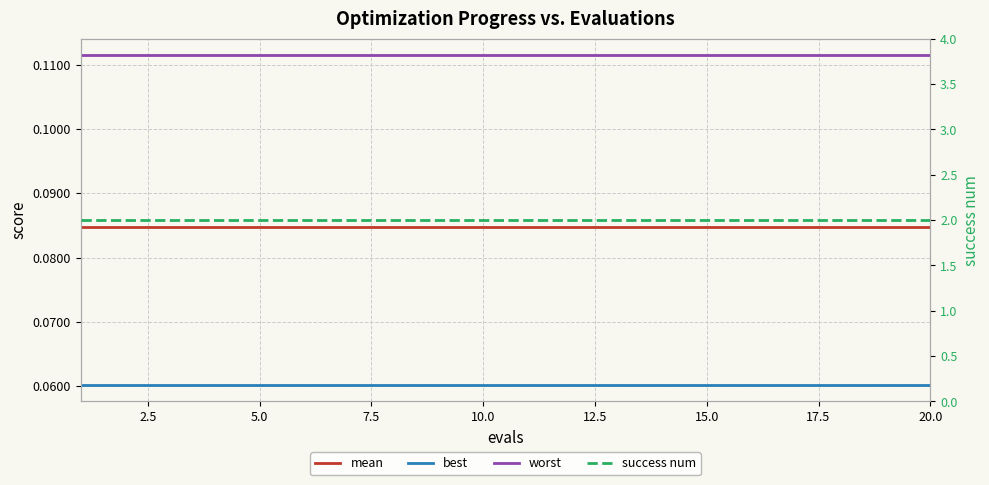

Which series has the largest range (max minus min)?

mean